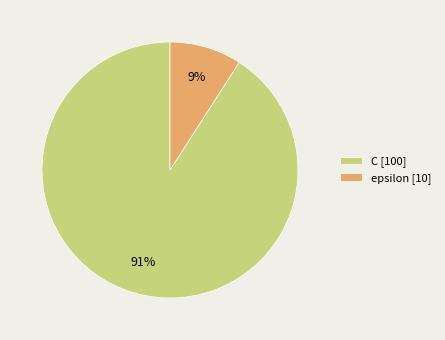

What percentage is the epsilon slice, to the nearest percent?

9%